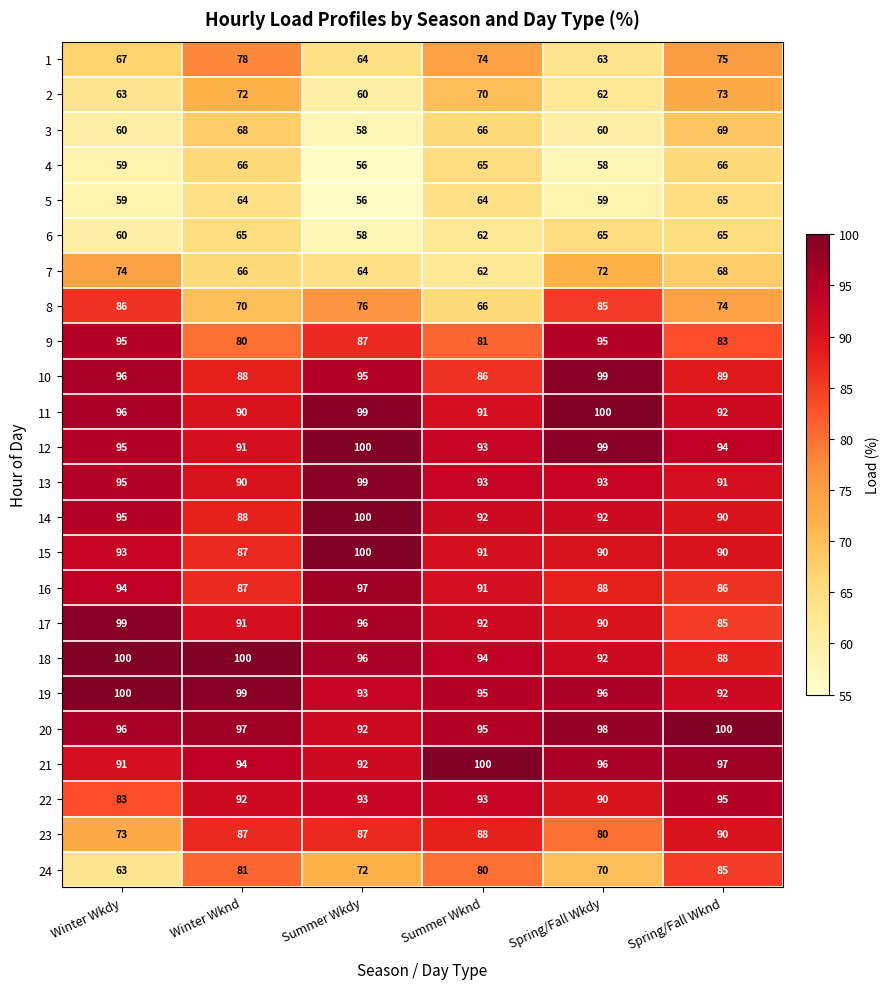

True or false: 9 has a value of 30 at Winter Wkdy.

False